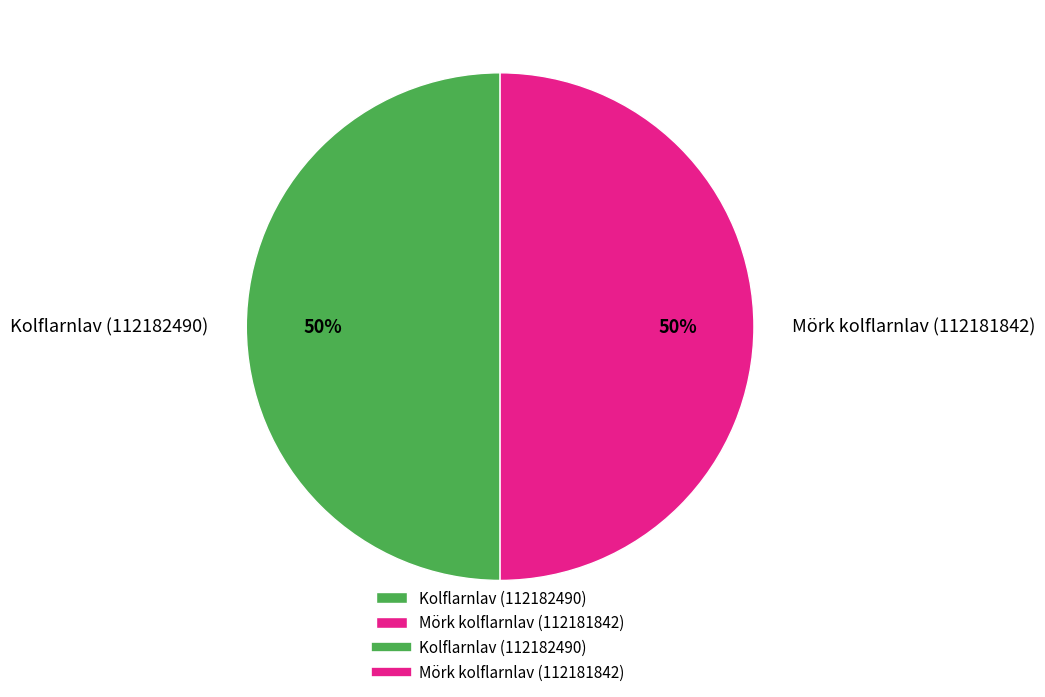

Is it true that Kolflarnlav (112182490) is 44% of the pie?

False